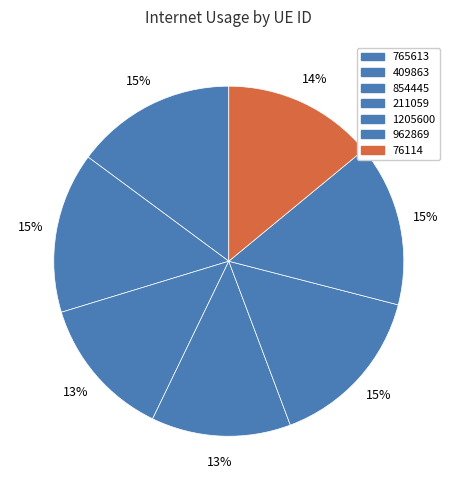

How many segments does this pie chart have?

7